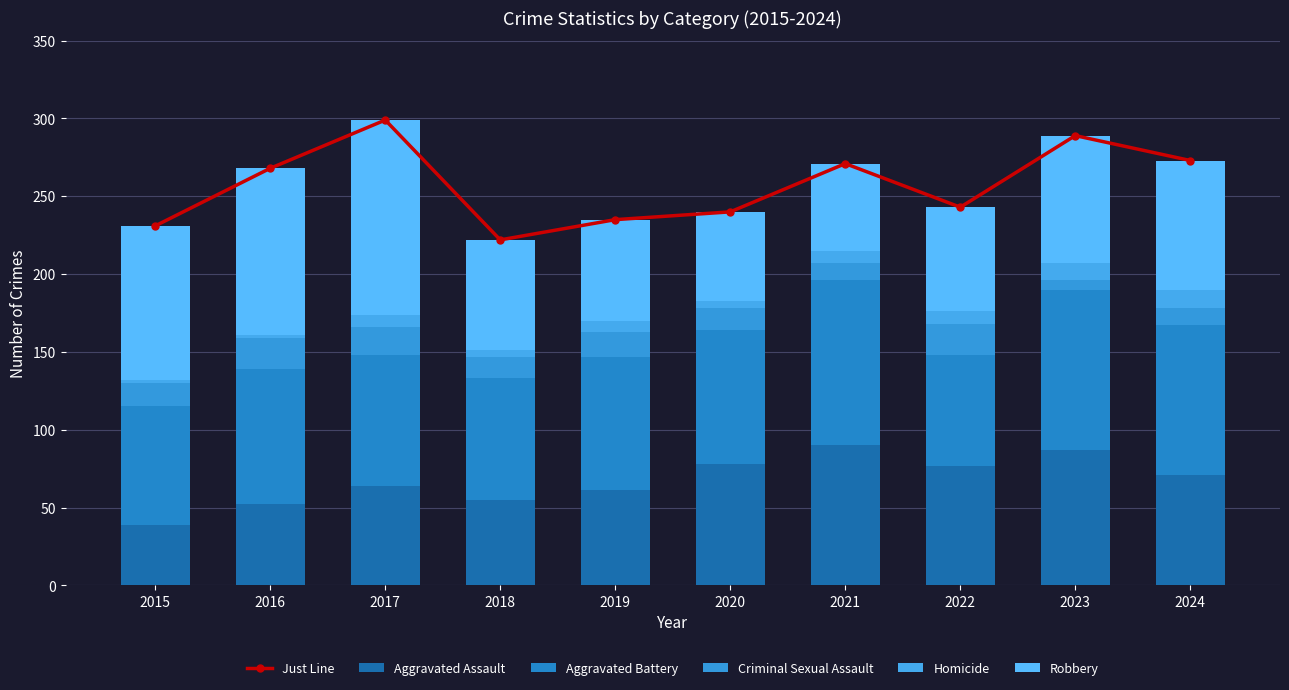

Count the number of categories in the chart.

10